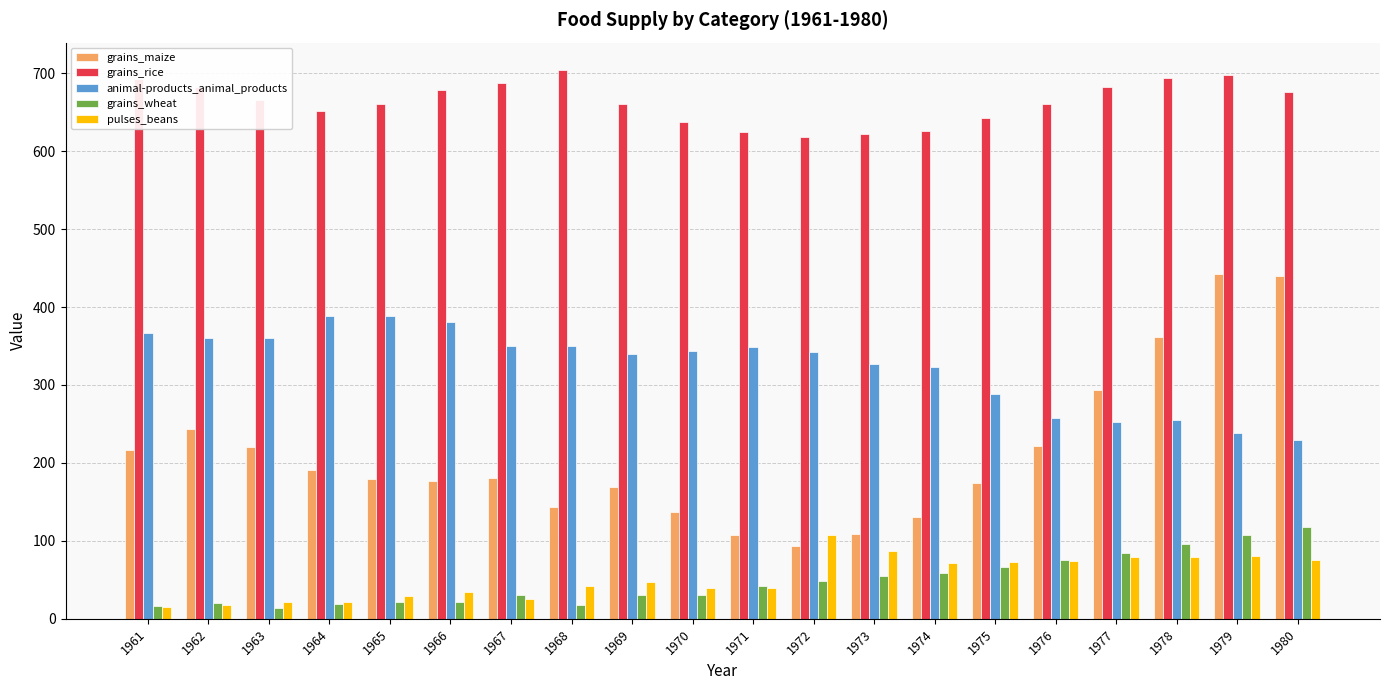

Which series has the largest total across all categories?

grains_rice